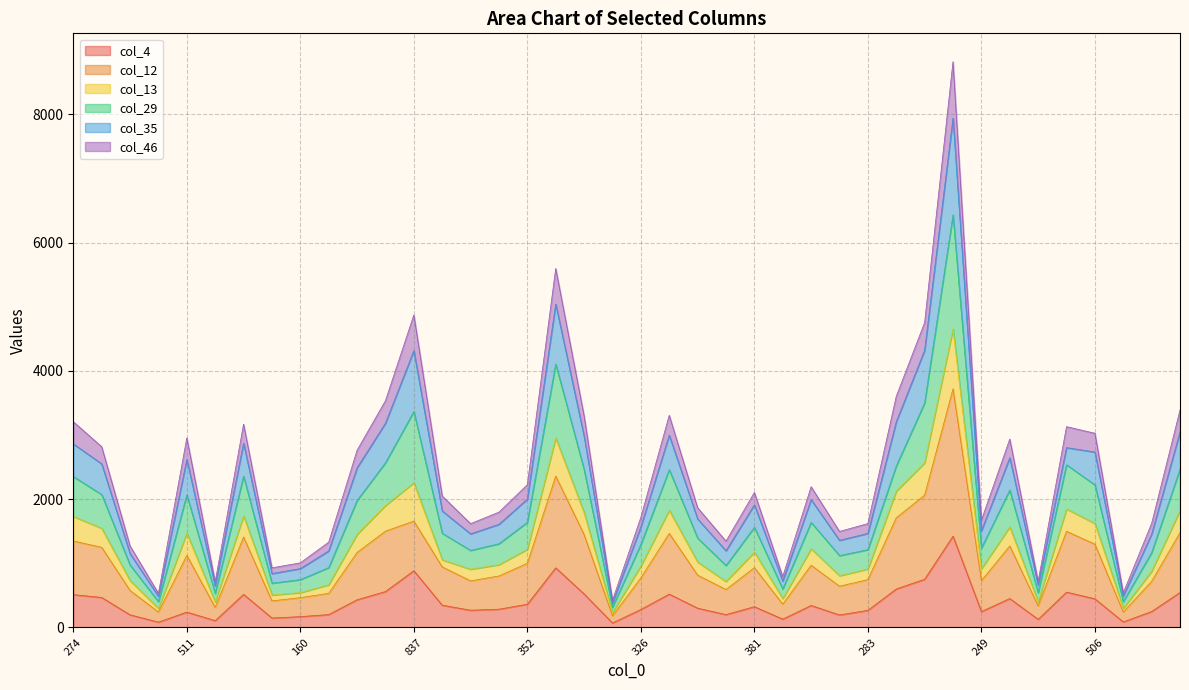

What is the difference between the maximum and minimum values in the col_4 series?

1354